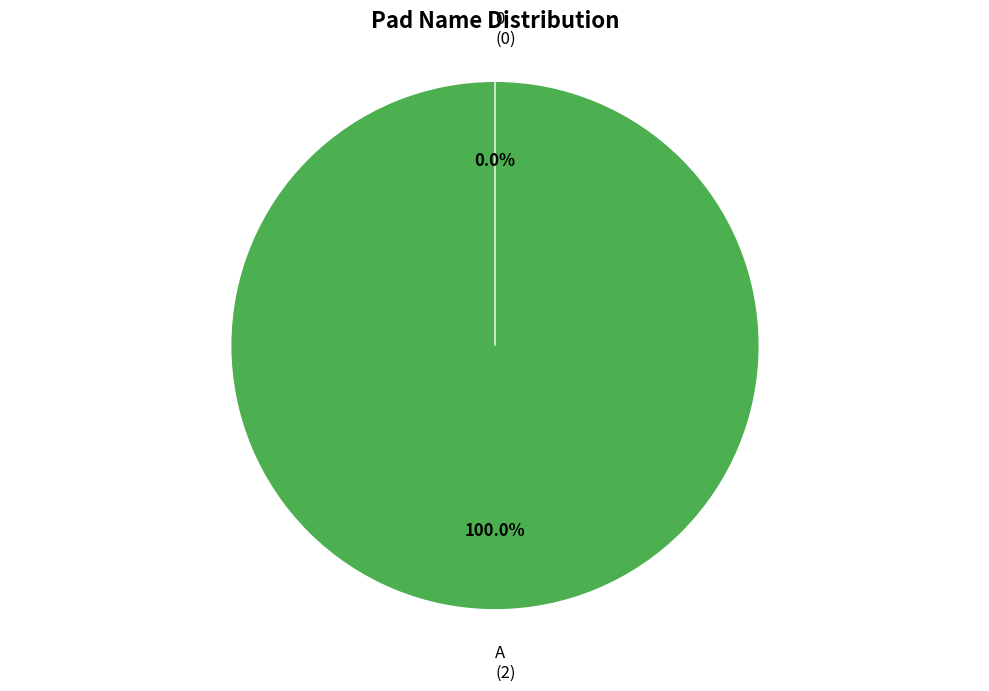

Which category has the biggest portion of the pie?

A